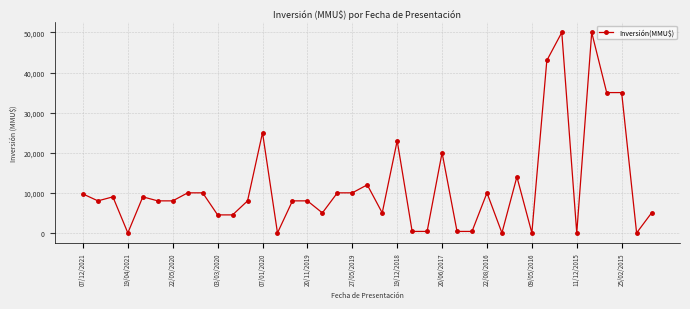

How many lines are shown in the chart?

1